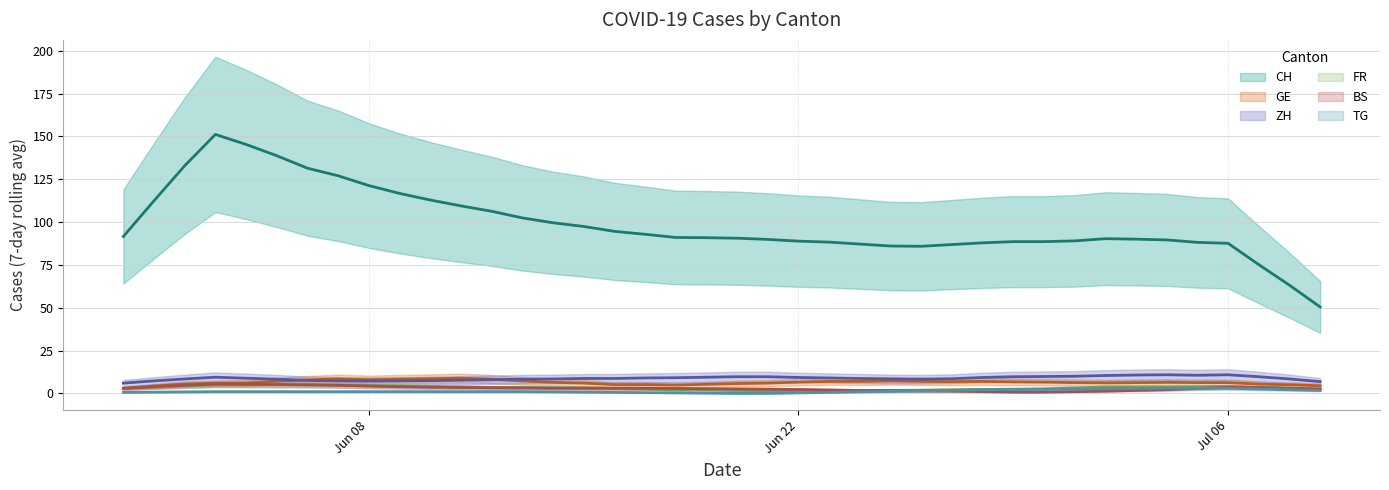

Is this an area chart (filled region under the line)?

No